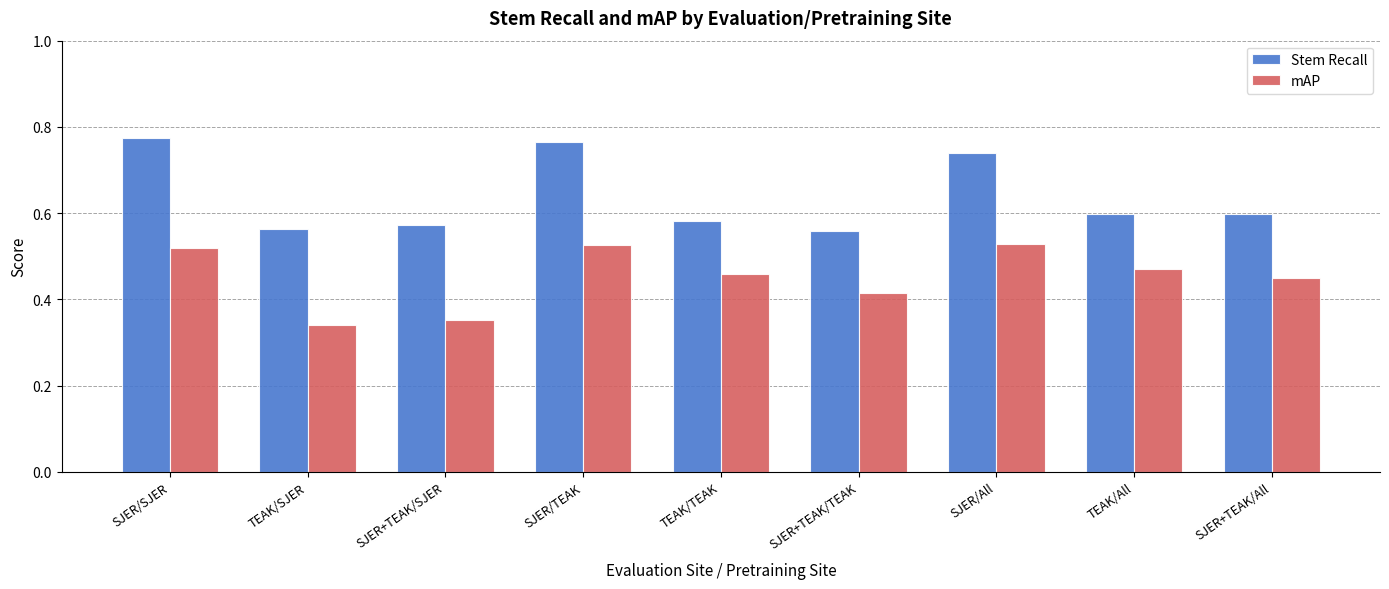

Which series changed the most between SJER/All and TEAK/All?

Stem Recall